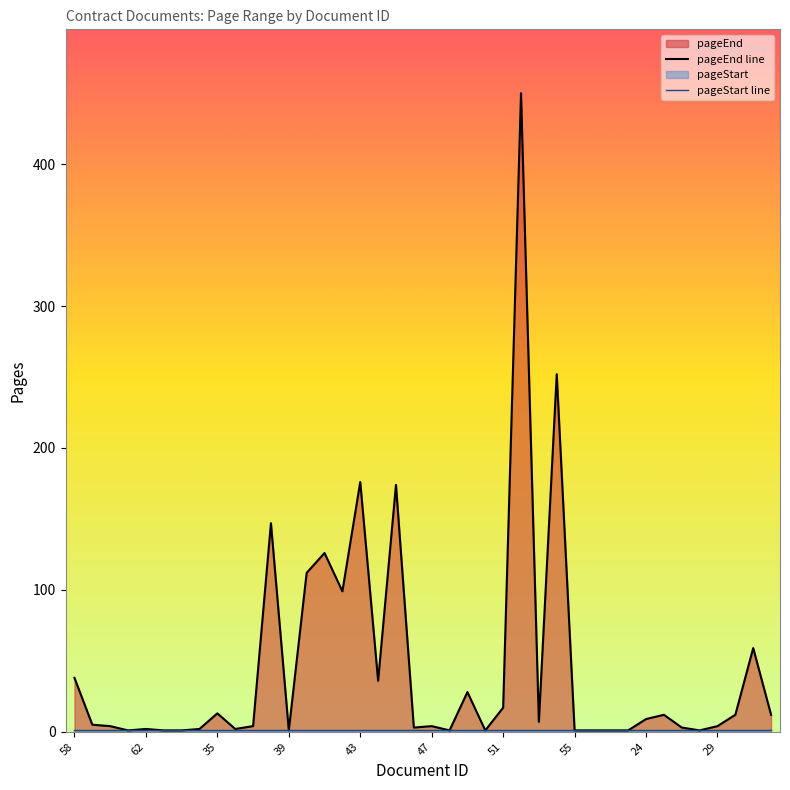

How many data points in pageEnd line are less than 5?

20